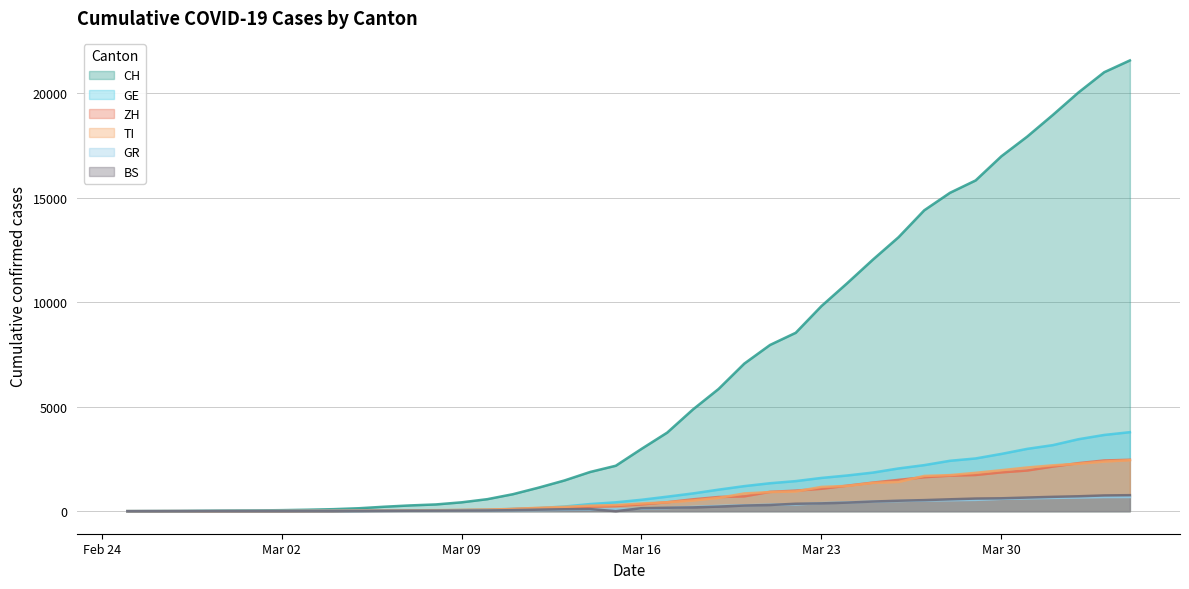

Which label corresponds to the largest value in the chart?

2020-04-04